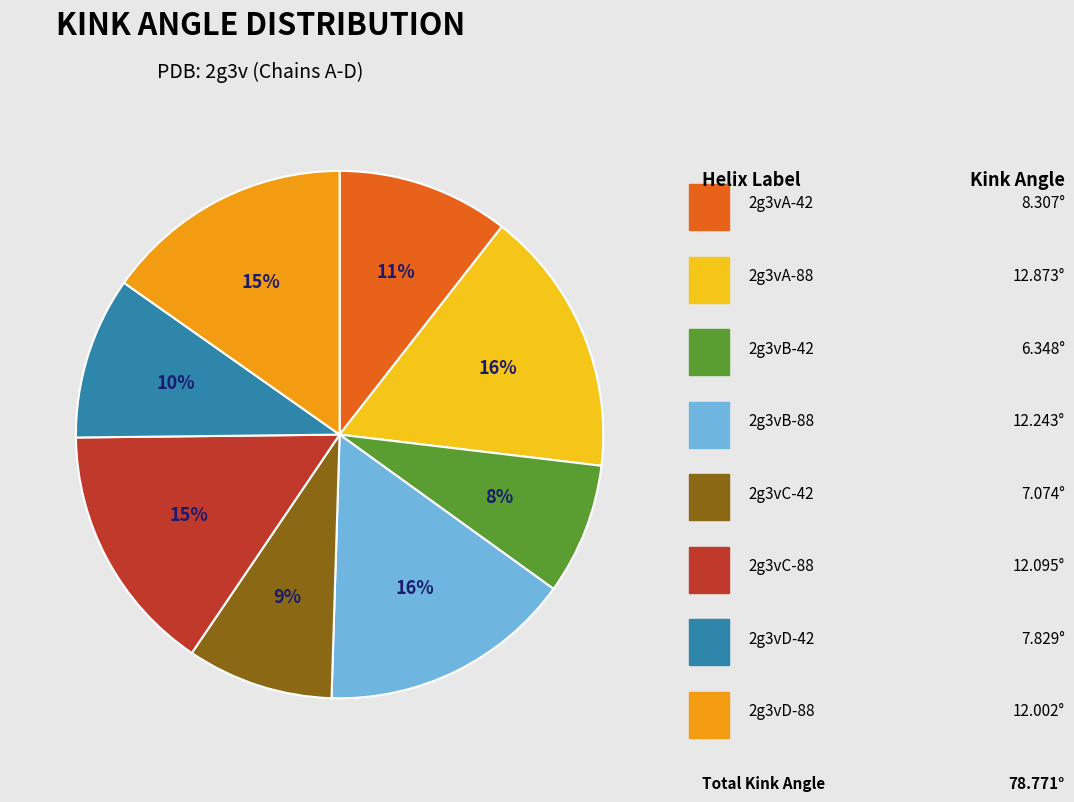

To the nearest percent, what is the average slice percentage?

12%